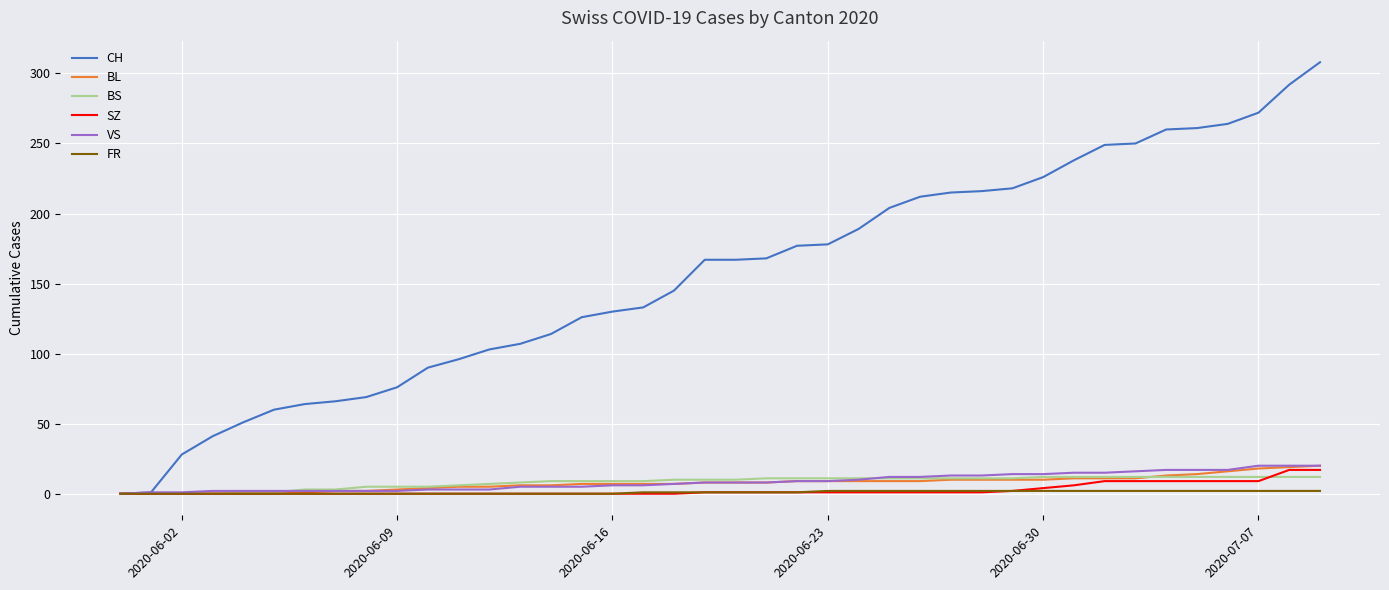

Which series has the largest total across all categories?

CH